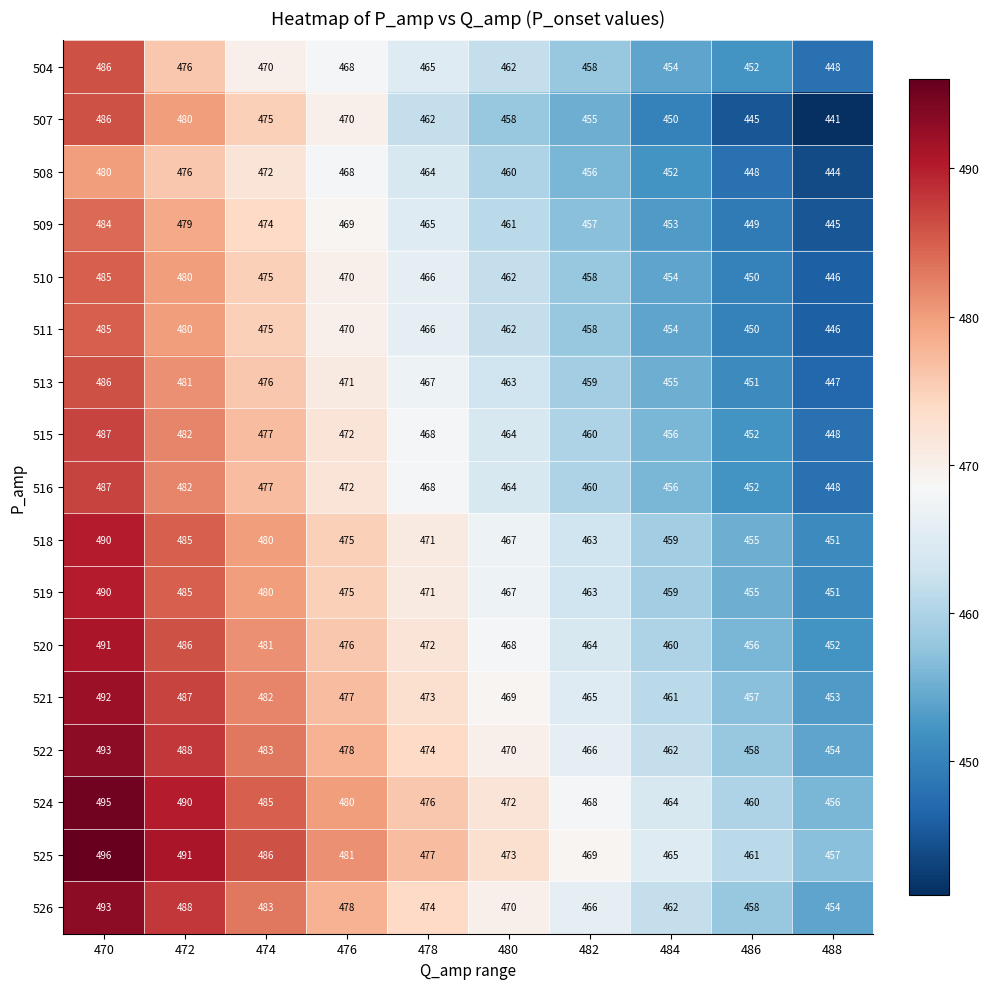

Is the value of 526 at 470 greater than the value of 524 at 478?

Yes